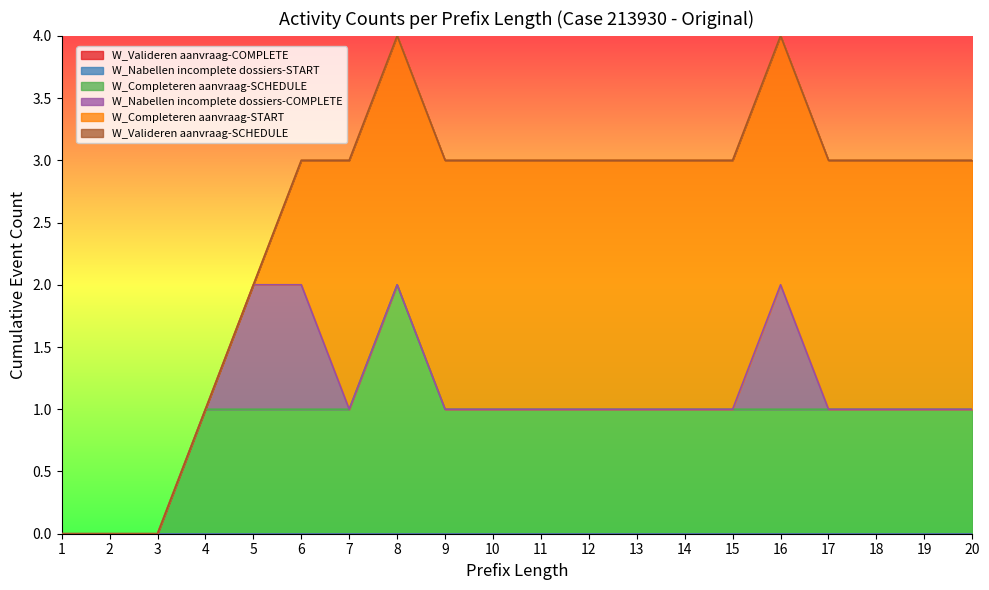

What are all the series names shown in the legend?

W_Valideren aanvraag-COMPLETE, W_Nabellen incomplete dossiers-START, W_Completeren aanvraag-SCHEDULE, W_Nabellen incomplete dossiers-COMPLETE, W_Completeren aanvraag-START, W_Valideren aanvraag-SCHEDULE